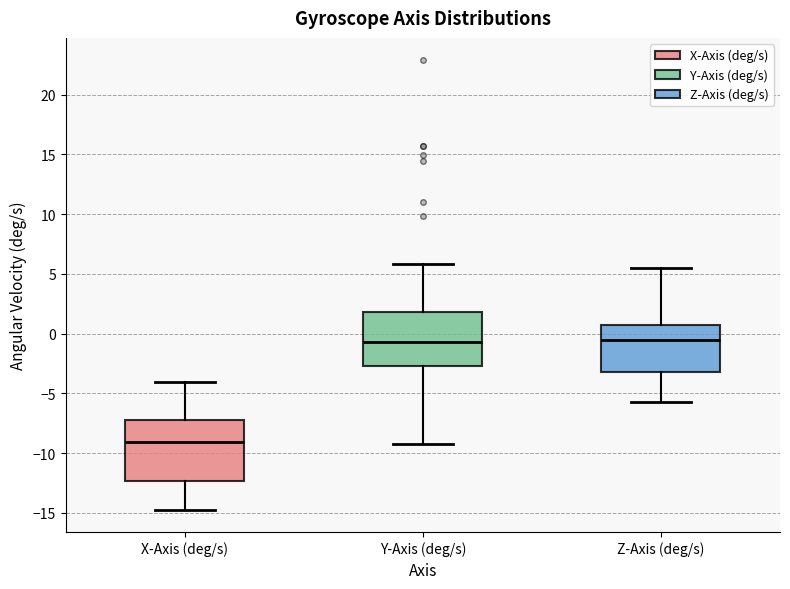

Where is the lower edge of the box for Z-Axis (deg/s) on the y-axis? The values are not printed on the chart, so give them approximately, as read against the axis.

-3.5